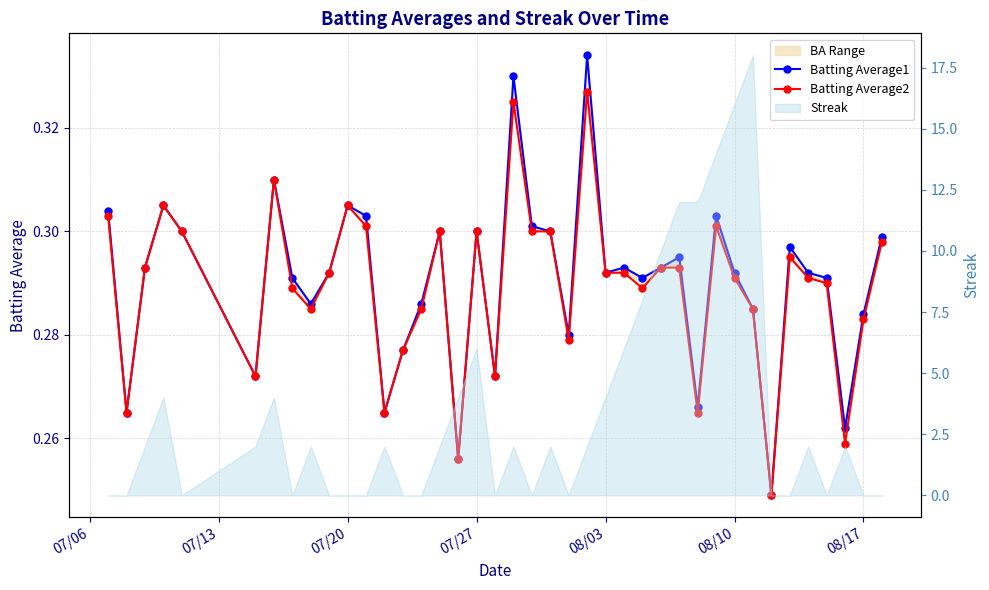

Which series has the largest range (max minus min)?

Batting Average1